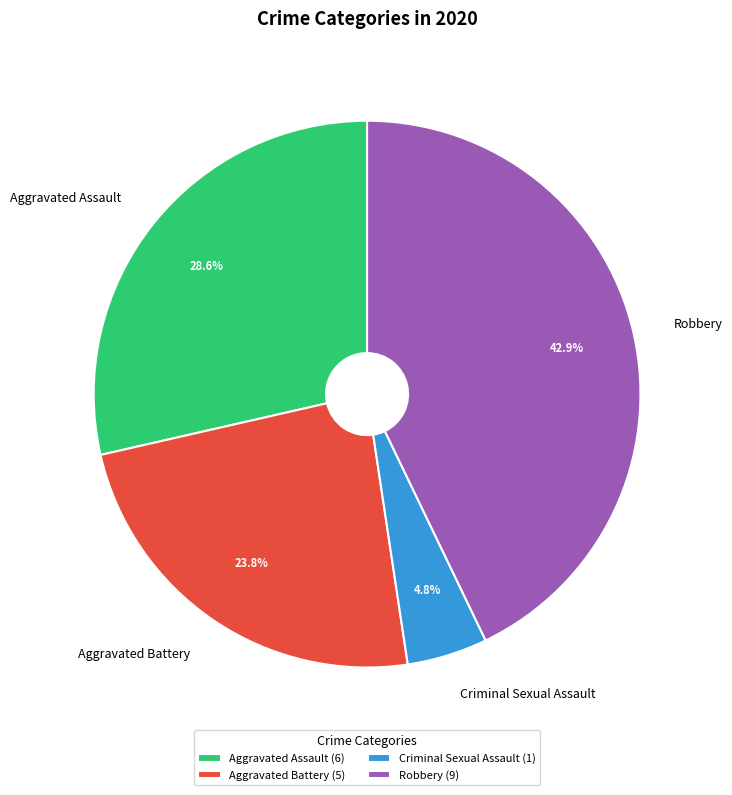

What percentage is the Criminal Sexual Assault slice, to the nearest percent?

5%